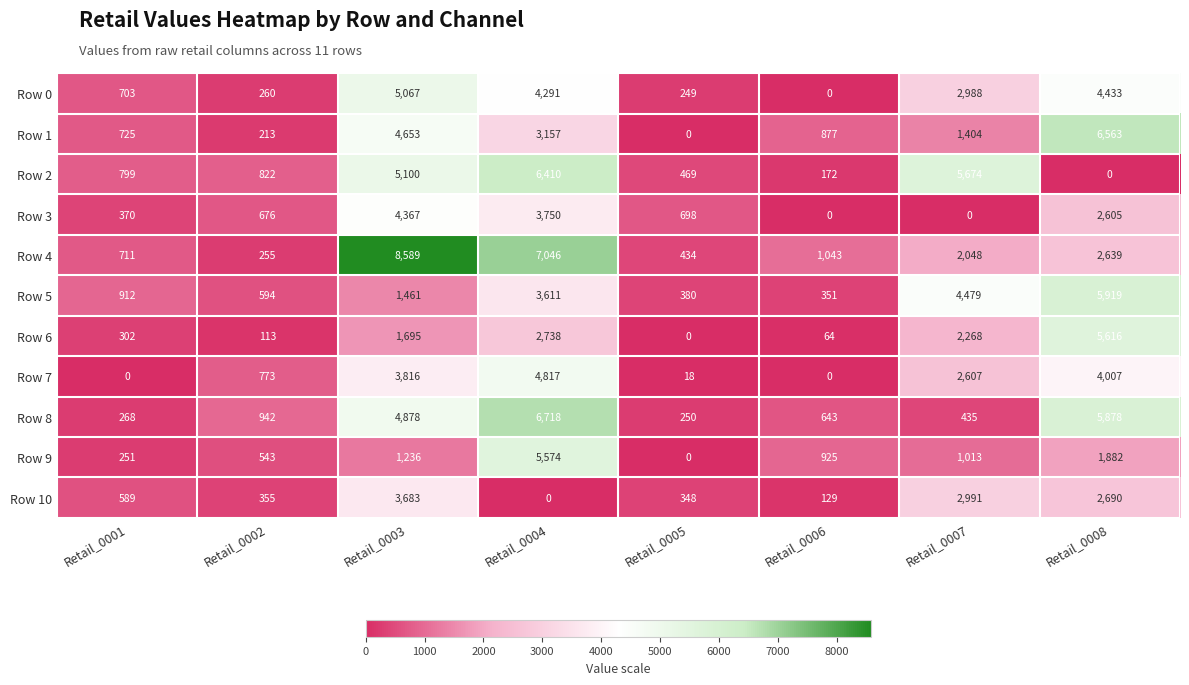

Rank the series at Retail_0007 from highest to lowest value.

Row 2, Row 5, Row 10, Row 0, Row 7, Row 6, Row 4, Row 1, Row 9, Row 8, Row 3